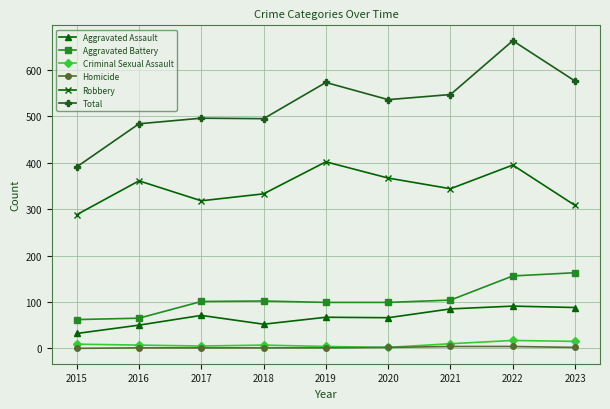

How many Homicide values are between 1 and 2?

6